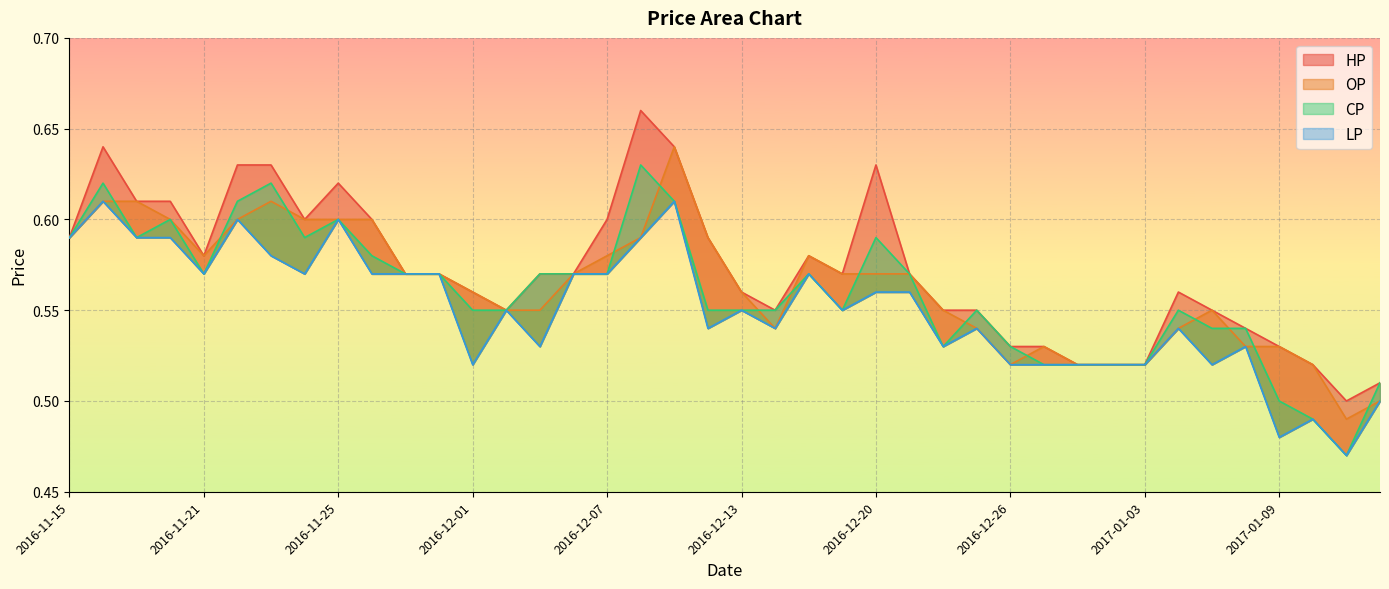

True or false: HP has more than 2 points higher than both neighbors.

True